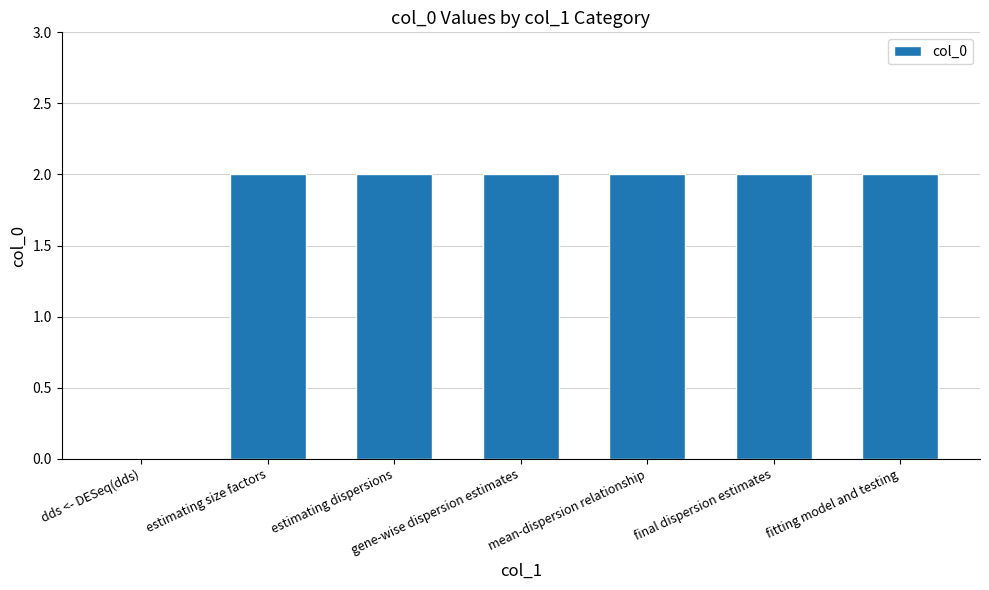

What is the sum of all values?

12